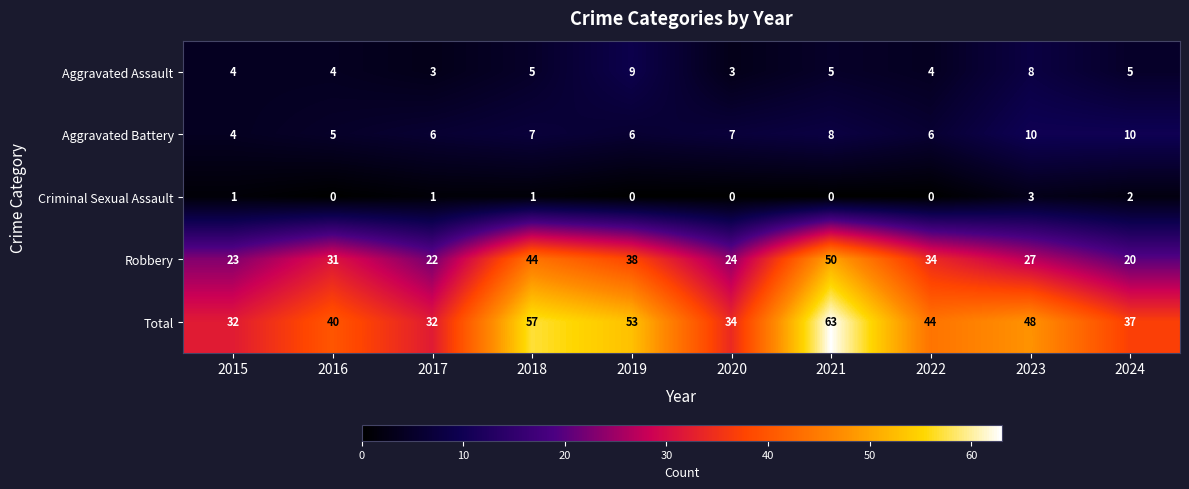

How many positive values does the Criminal Sexual Assault series have?

5